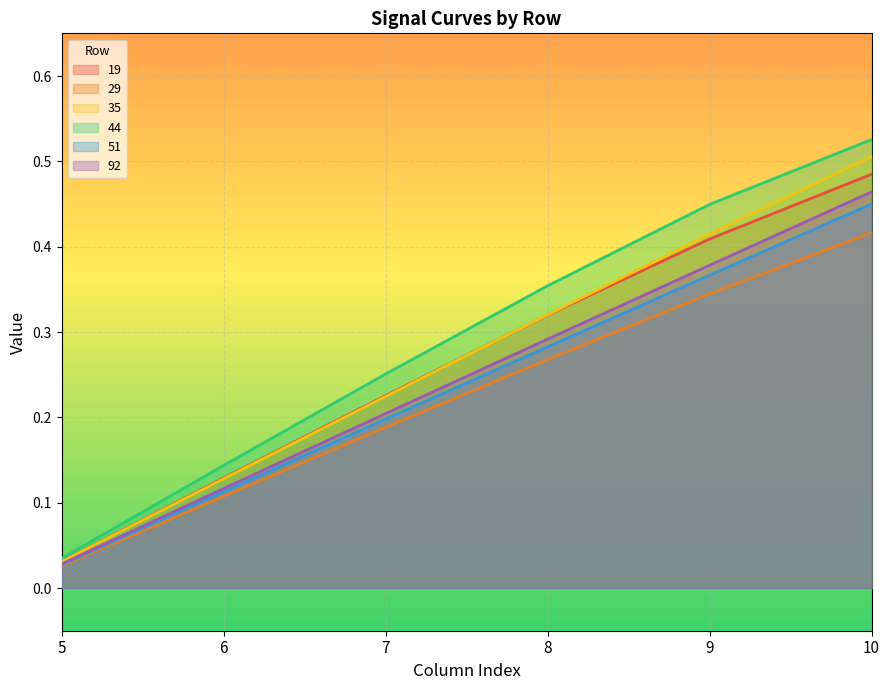

True or false: 35 has more than 2 points higher than both neighbors.

False